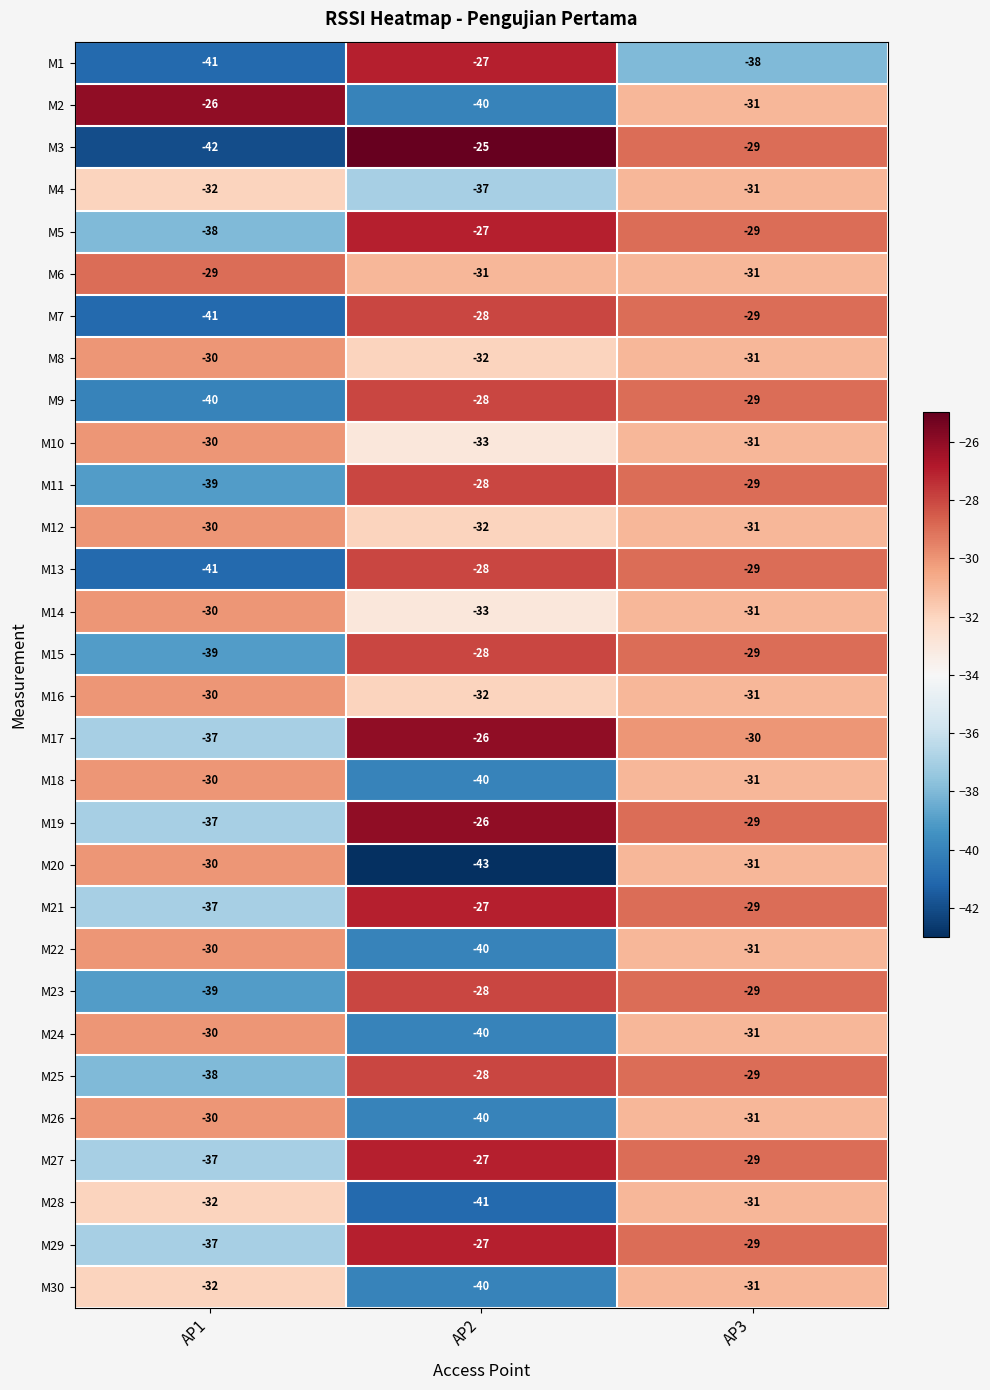

True or false: M19 has a value of -41 at AP2.

False